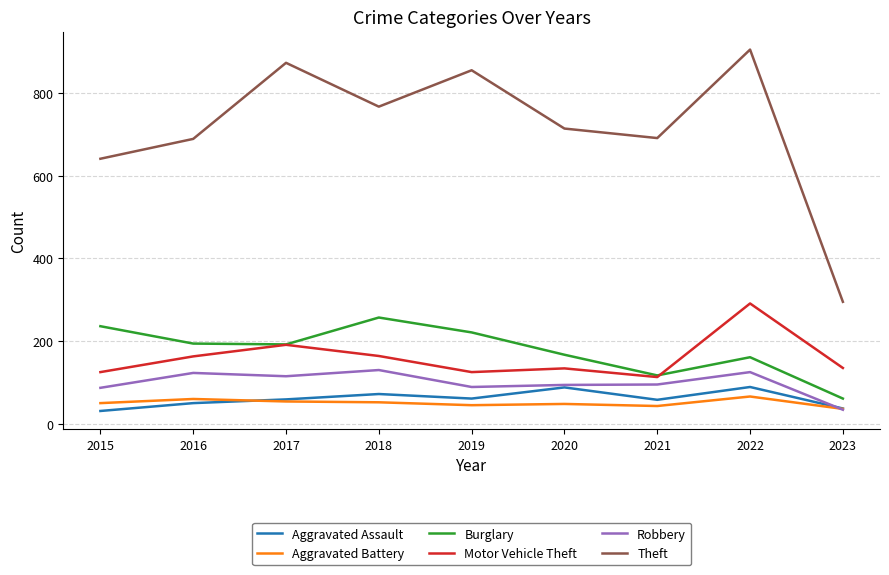

Rank the series by their maximum value, from highest to lowest.

Theft, Motor Vehicle Theft, Burglary, Robbery, Aggravated Assault, Aggravated Battery